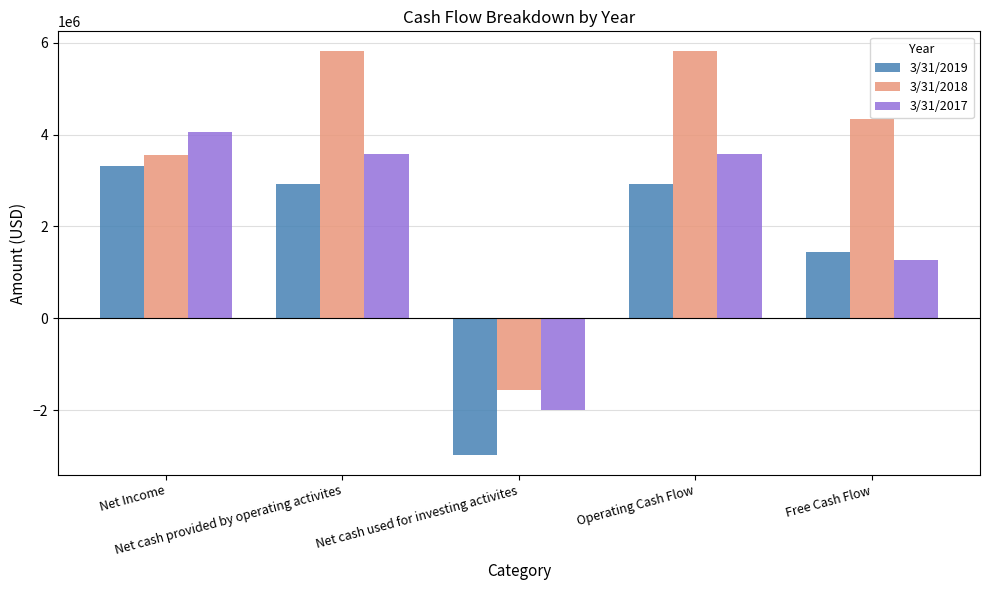

What is the total value across all series at Net cash provided by operating activites?

12314000